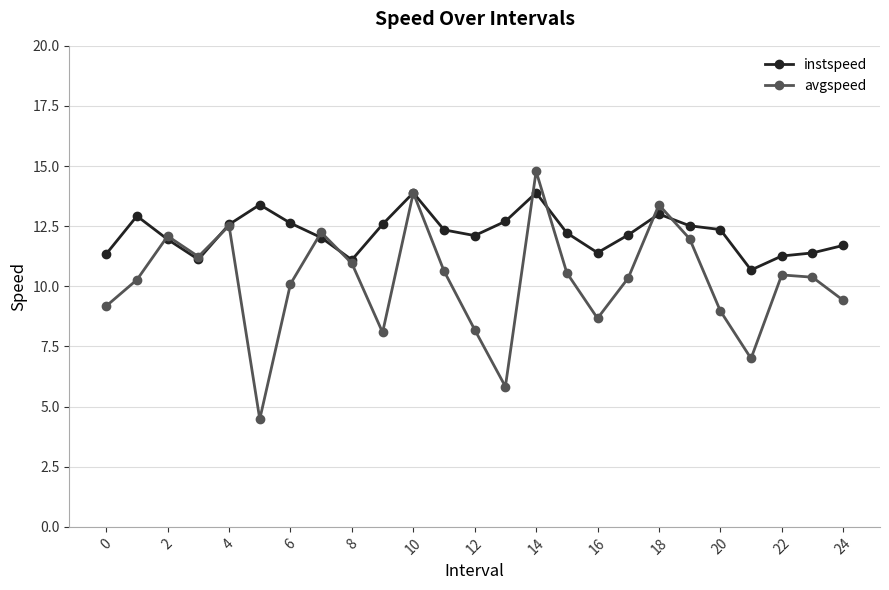

How many interior local valleys does the avgspeed series have?

6